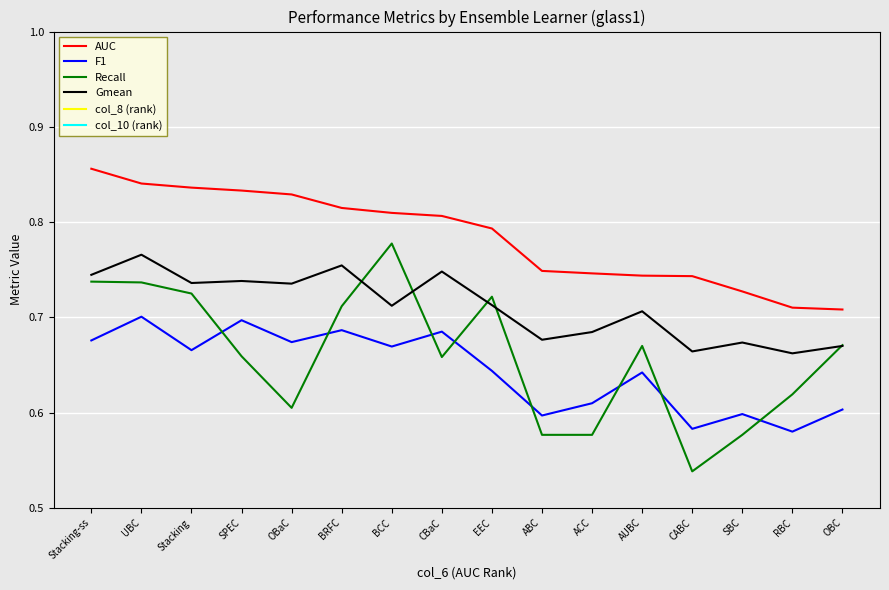

Rank the series by their maximum value, from highest to lowest.

col_8 (rank), col_10 (rank), AUC, Recall, Gmean, F1